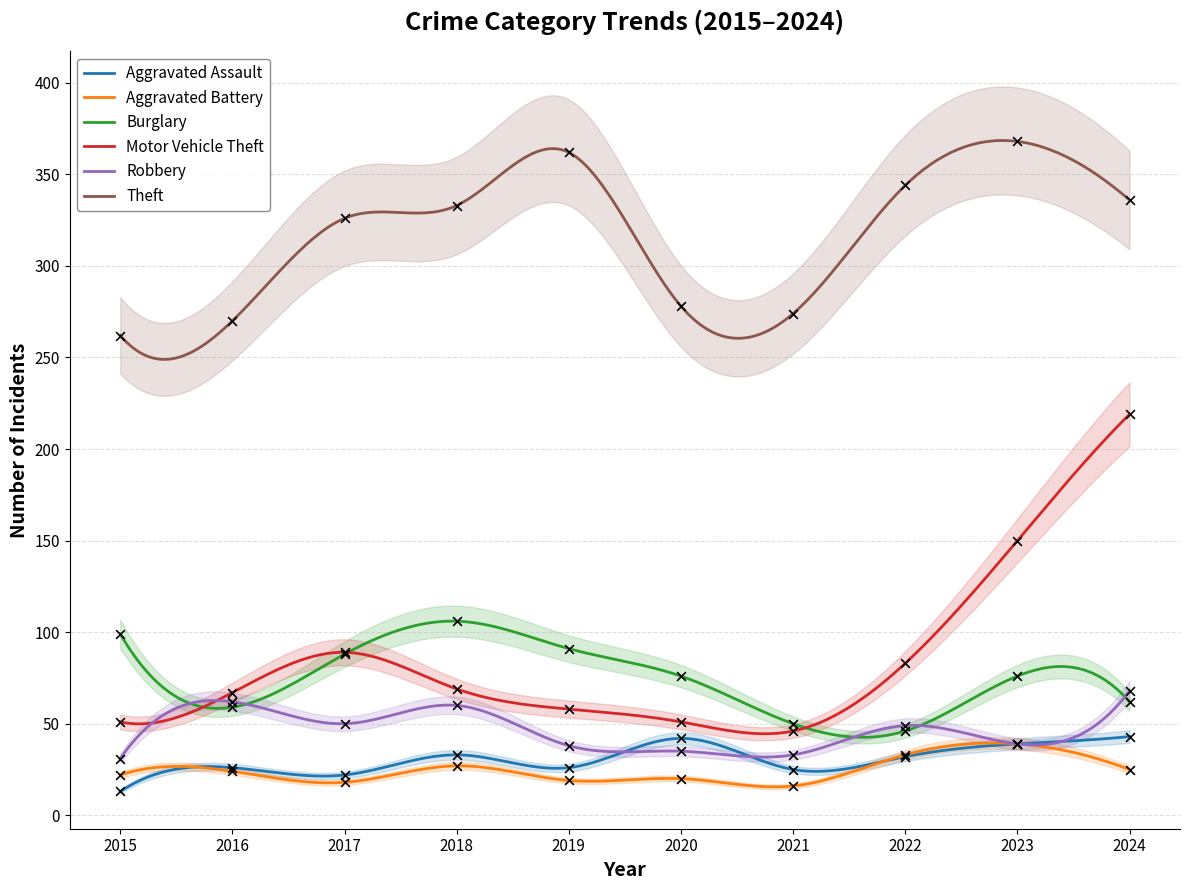

Is the value of Robbery at 2023 greater than the value of Burglary at 2022?

No